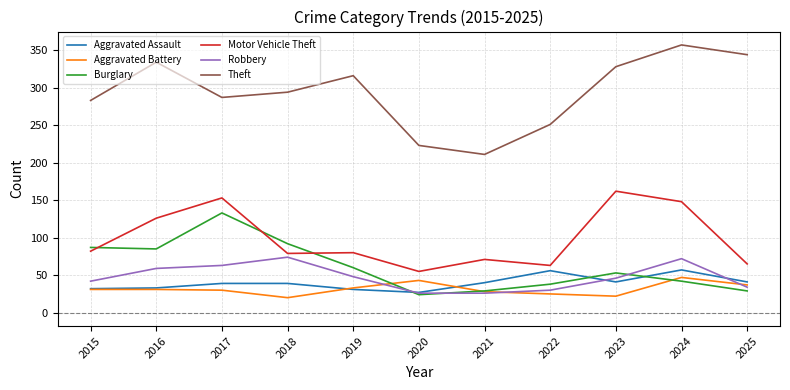

In Aggravated Battery, how many points are lower than both neighbors (excluding endpoints)?

2